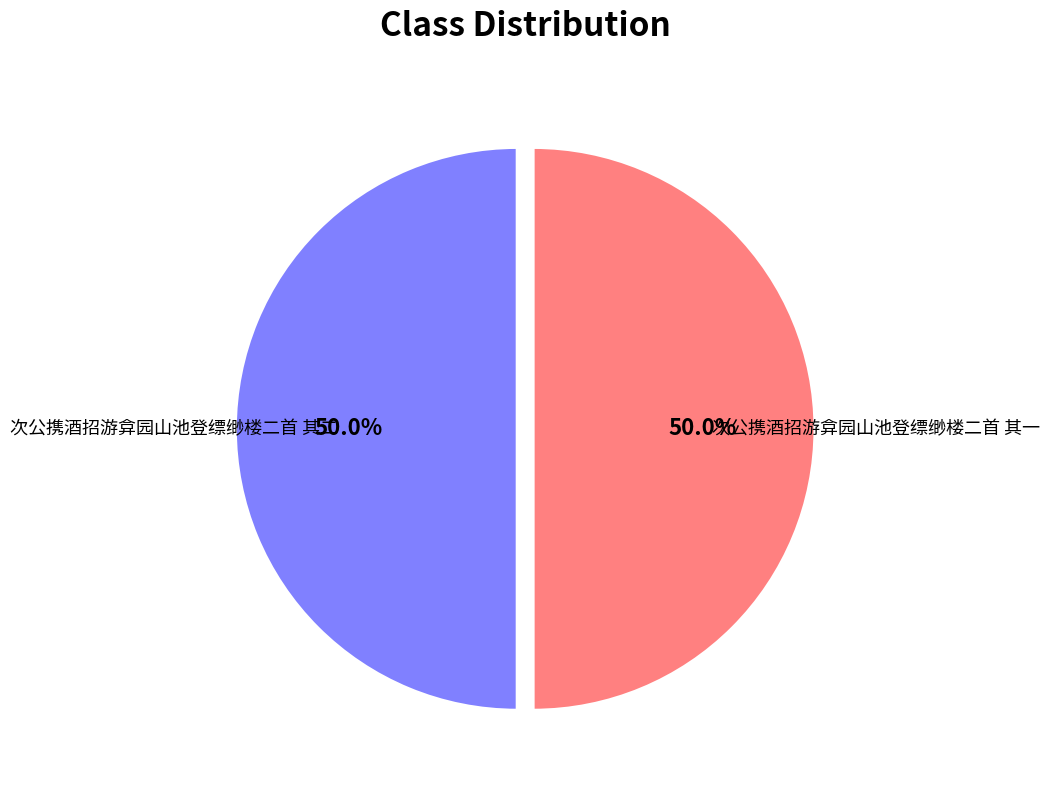

What is the ratio of the value at 次公携酒招游弇园山池登缥缈楼二首 其一 to the value at 次公携酒招游弇园山池登缥缈楼二首 其二?

1.0